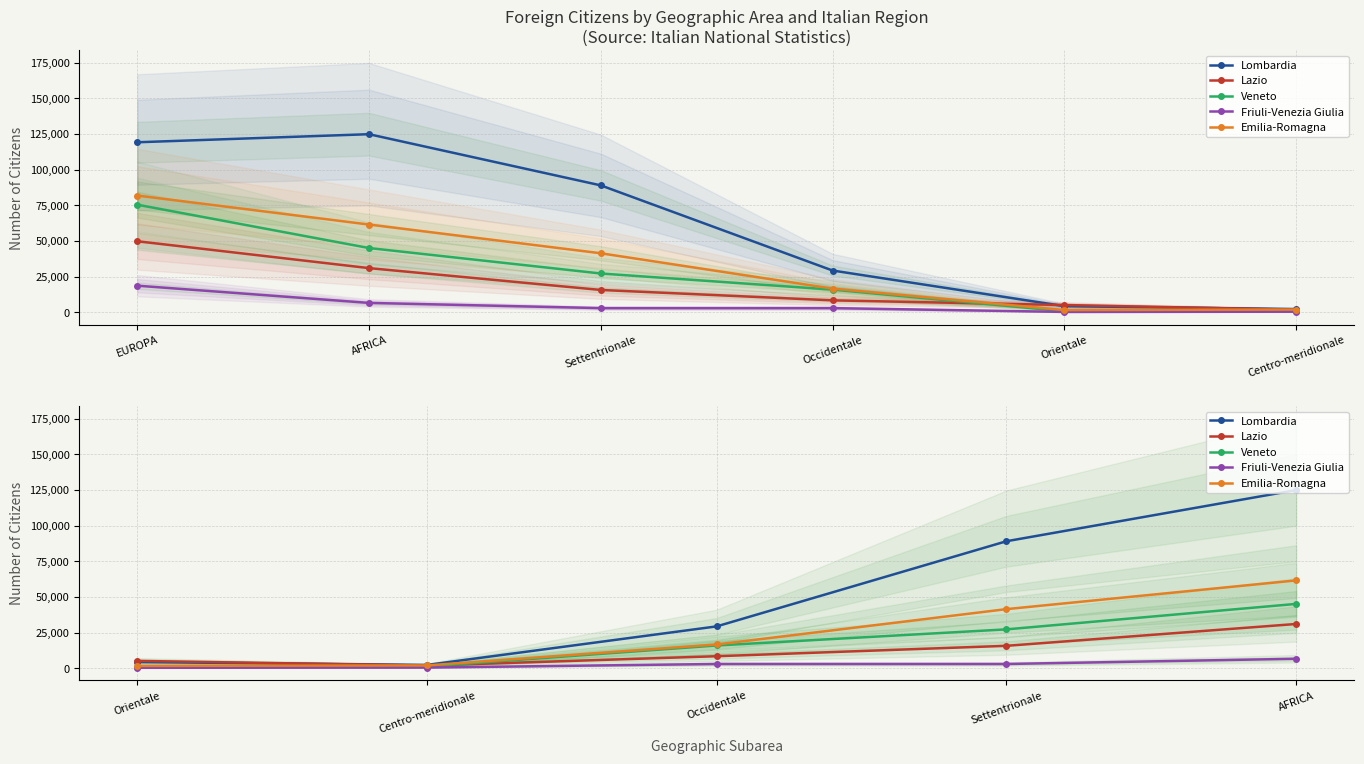

What are all the series names shown in the legend?

Lombardia, Lazio, Veneto, Friuli-Venezia Giulia, Emilia-Romagna